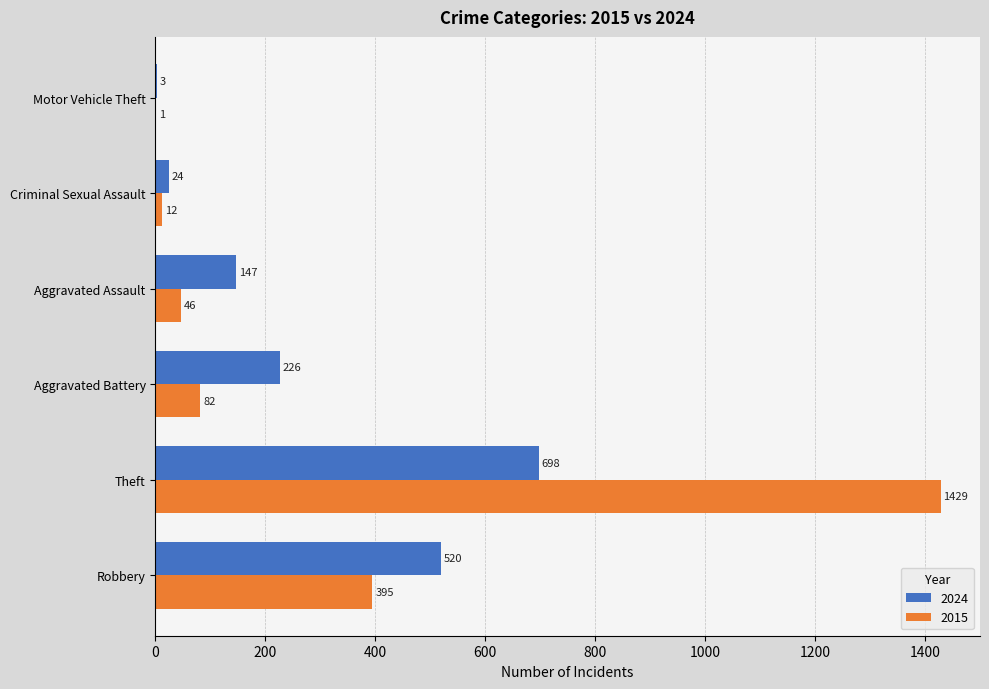

How many categories are shown in the chart?

6